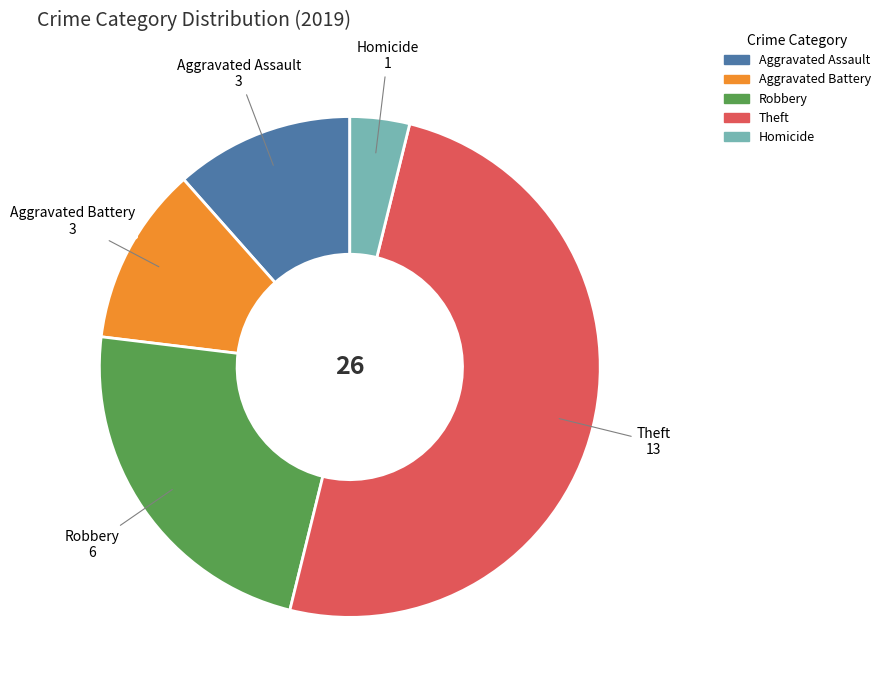

What is the smallest slice in the pie chart?

Homicide